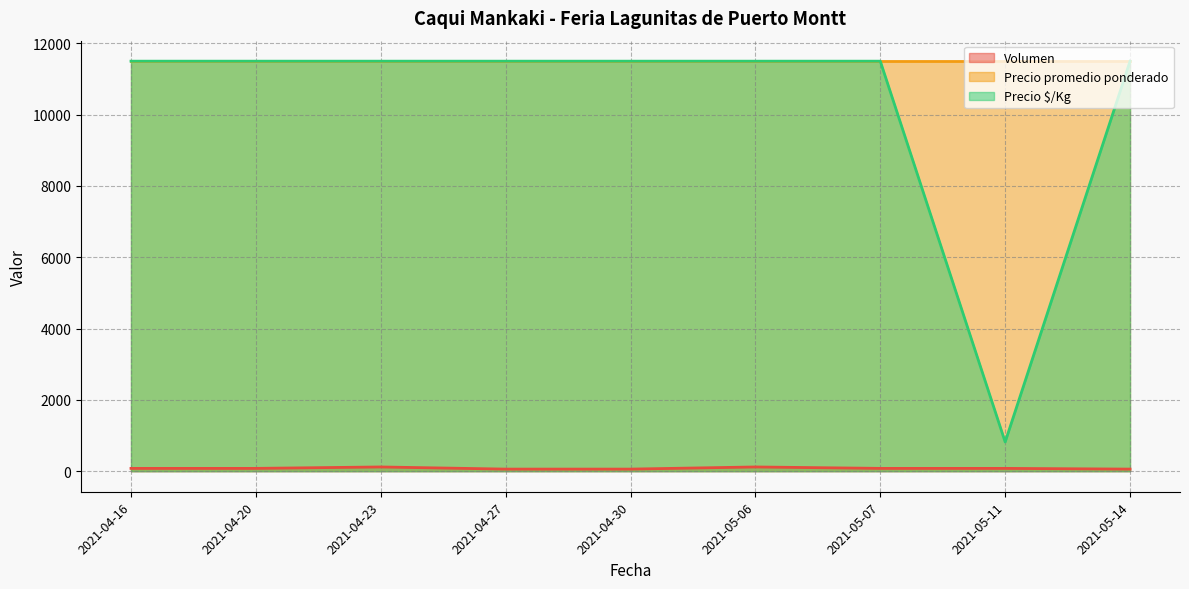

True or false: Precio $/Kg and Volumen intersect in this chart.

False